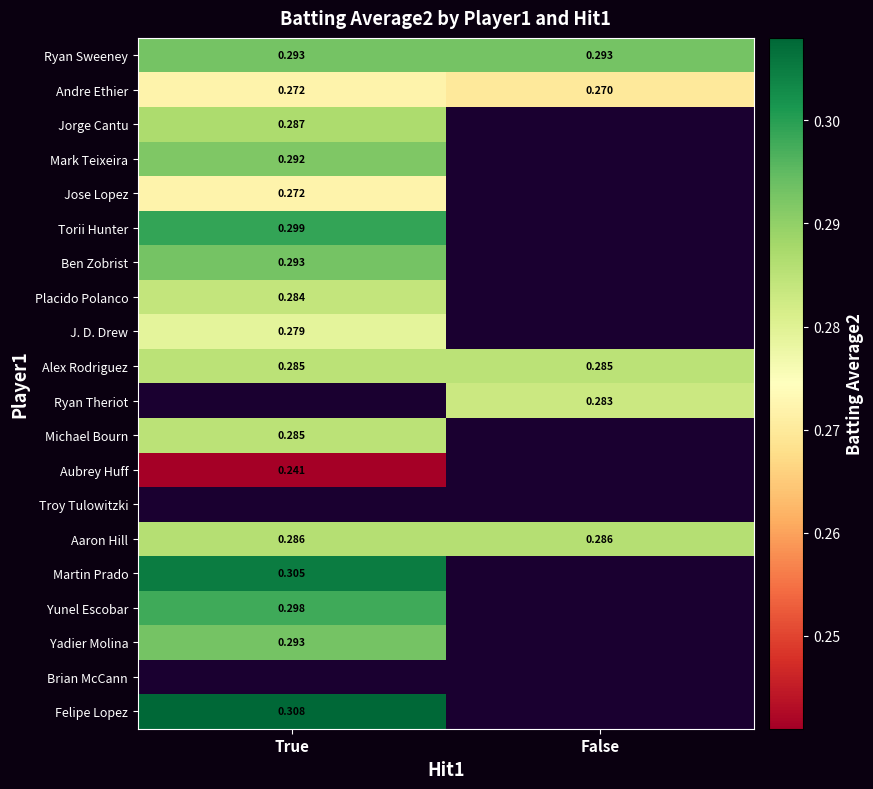

Which category has the lowest value in the Andre Ethier series?

False